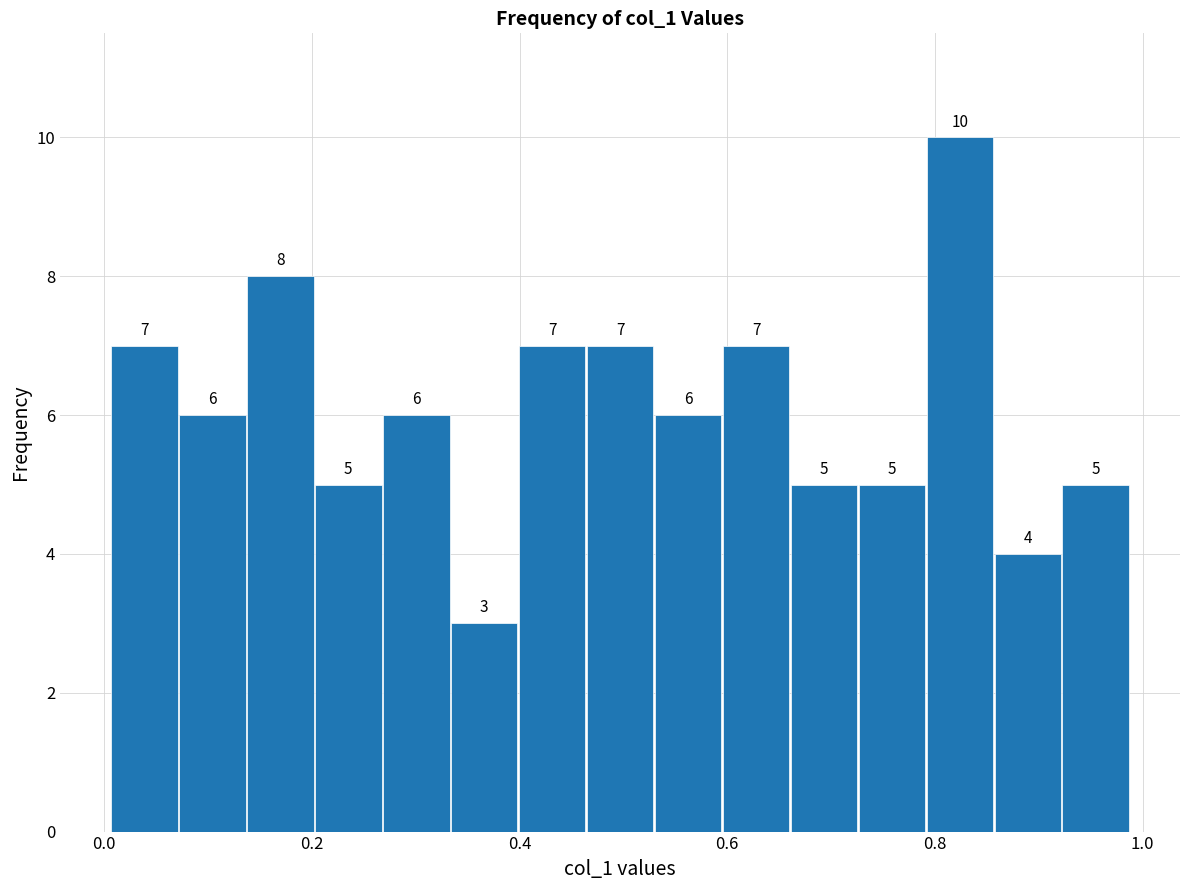

Read against the x-axis, roughly where is the centre of the tallest bar?

0.82